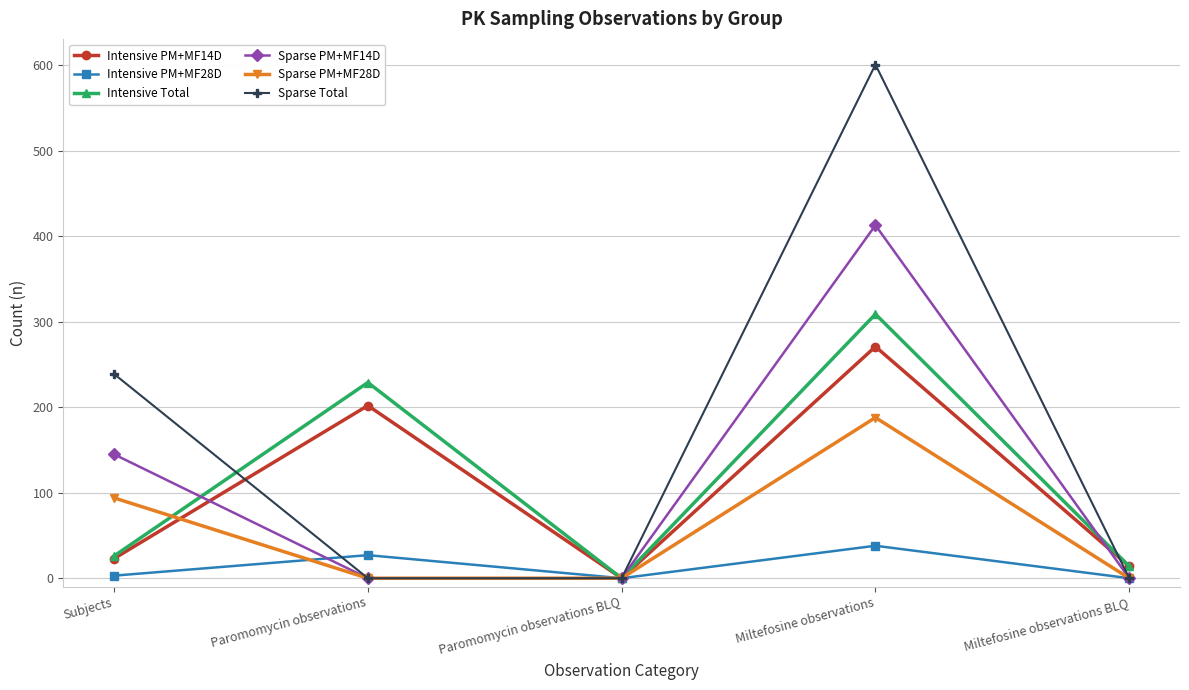

Is this an area chart (filled region under the line)?

No